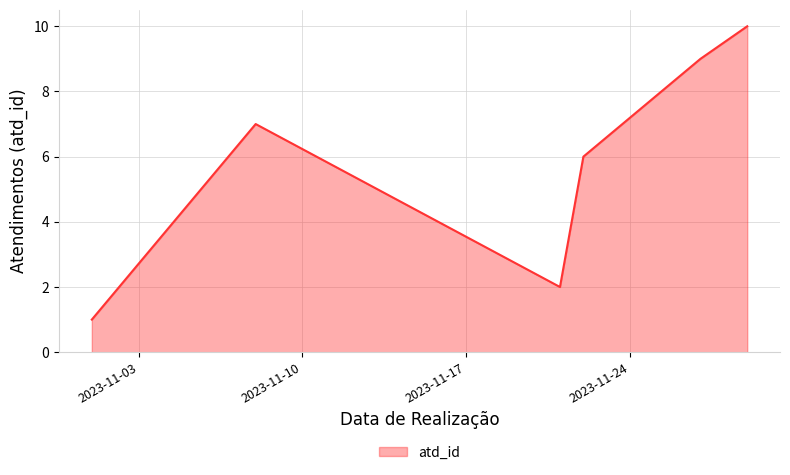

How many lines are shown in the chart?

1